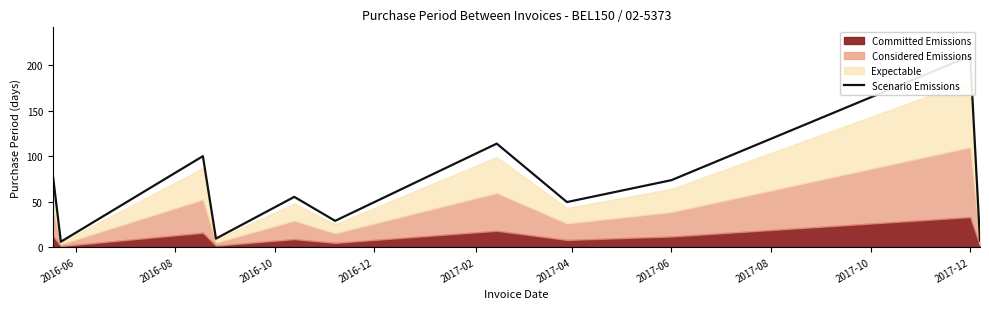

What is the sum of all values?

733.7